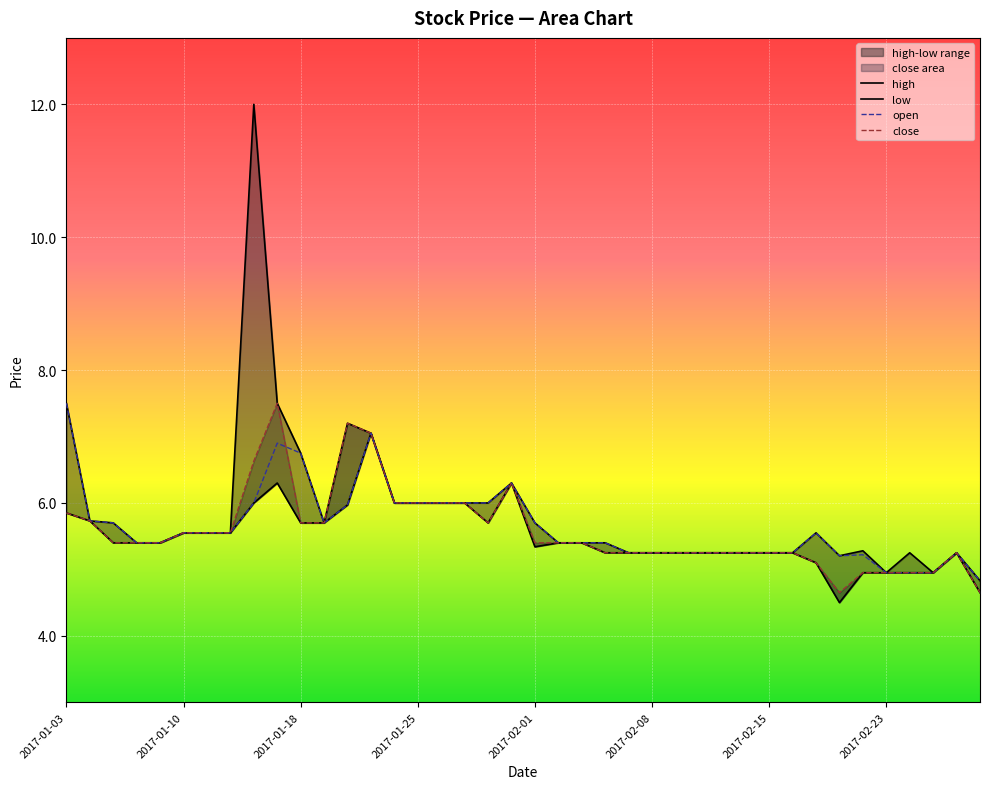

Rank the series by their average value, from highest to lowest.

high, open, close, low